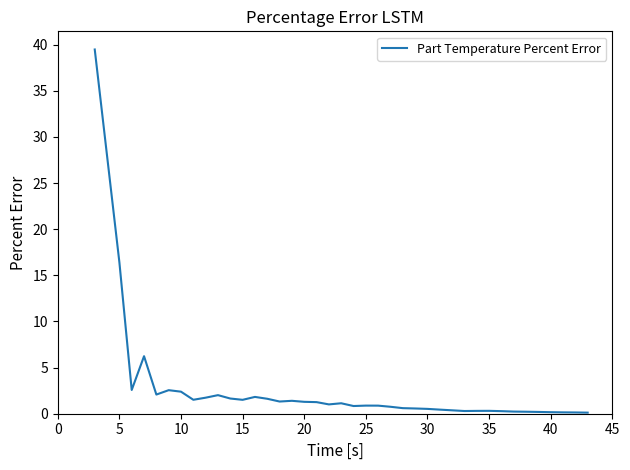

What is the greatest value displayed?

39.5